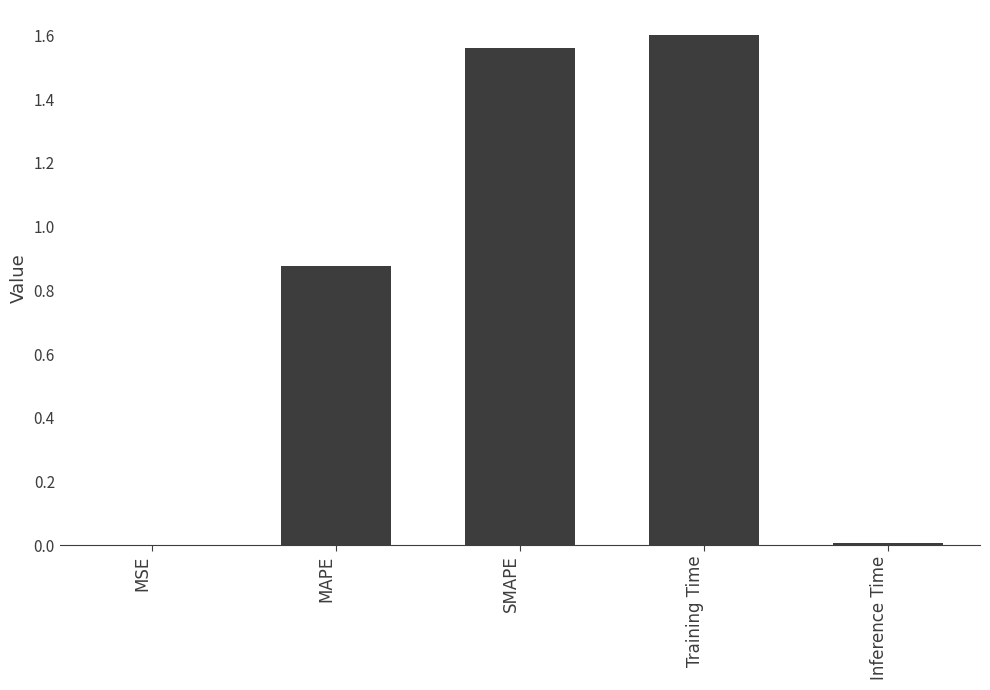

Is it true that the value at Training Time is 0.5?

False